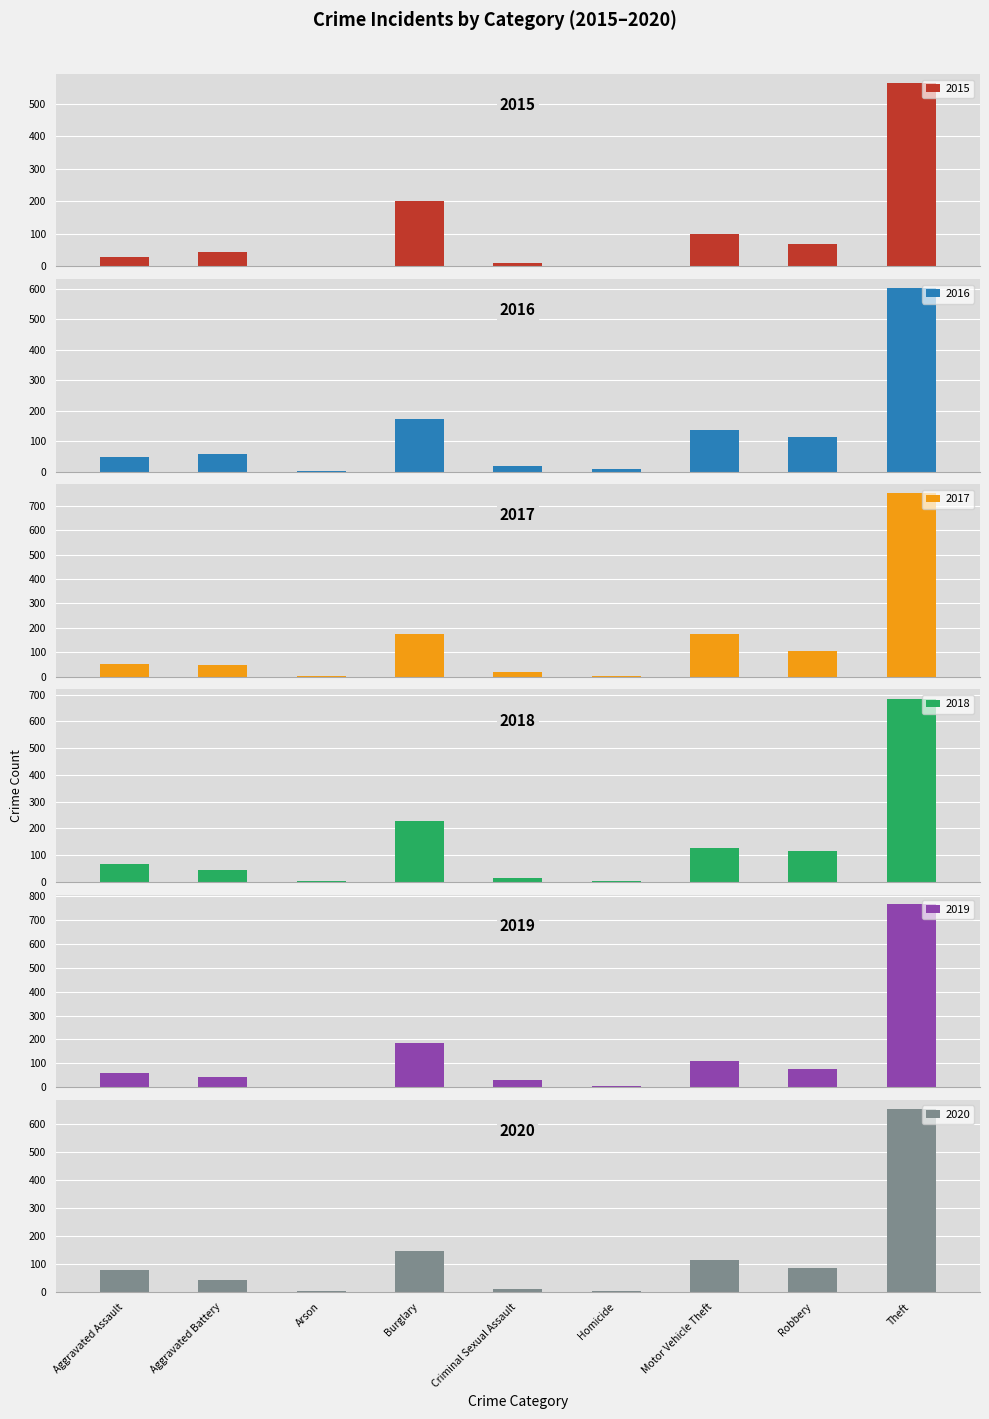

Reading left to right, what are all the values shown in this chart?

2015: 28	45	2	202	11	2	100	68	564
2016: 48	56	3	174	19	8	138	112	602
2017: 54	46	1	176	19	2	175	107	750
2018: 67	46	4	226	16	5	125	114	685
2019: 57	42	2	183	28	3	109	75	769
2020: 79	42	3	147	12	6	115	85	652